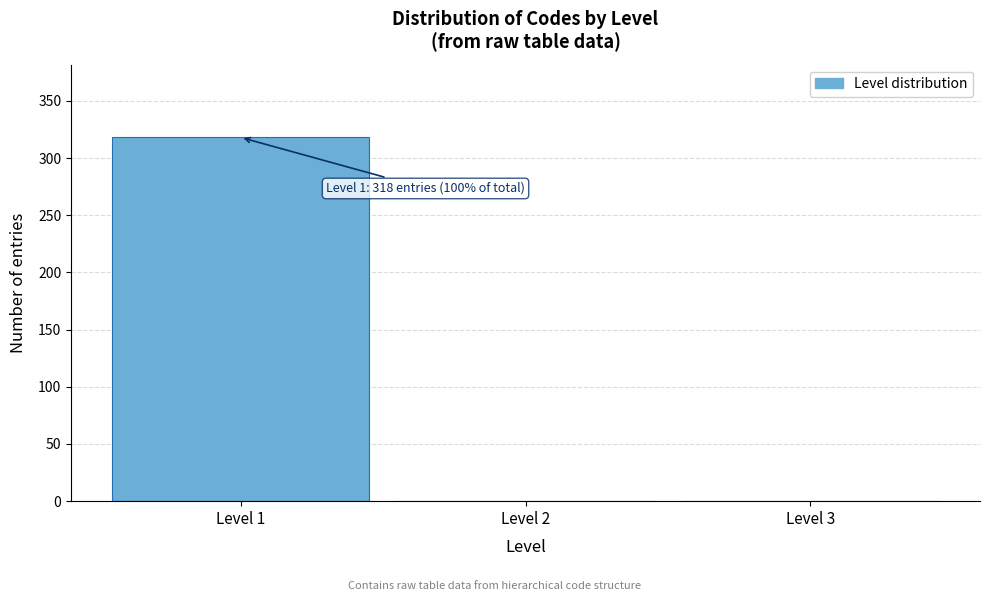

Which range on the x-axis has the tallest bar?

0.5 to 1.5